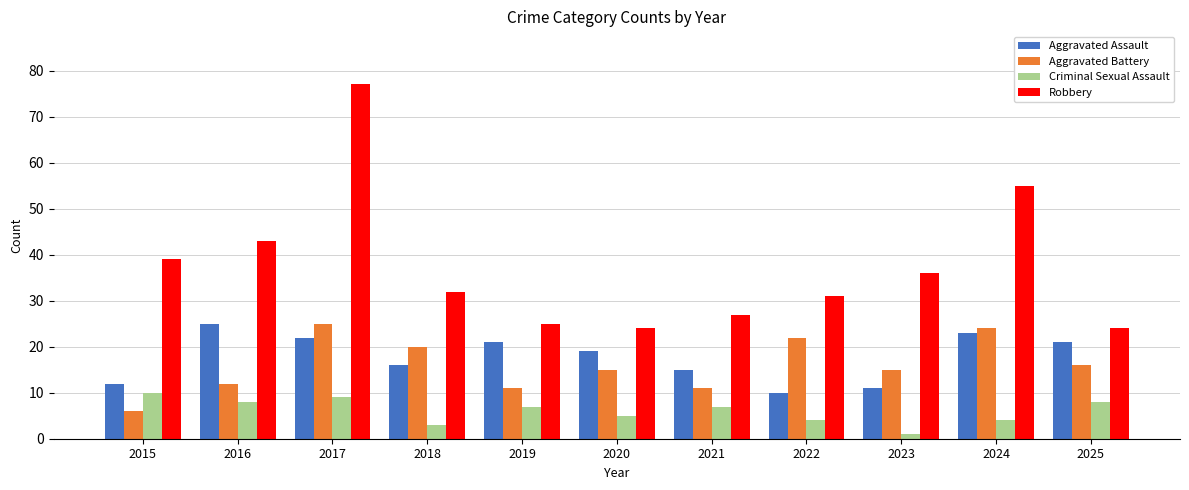

Reading left to right, extract all data points from this chart.

Aggravated Assault: 12	25	22	16	21	19	15	10	11	23	21
Aggravated Battery: 6	12	25	20	11	15	11	22	15	24	16
Criminal Sexual Assault: 10	8	9	3	7	5	7	4	1	4	8
Robbery: 39	43	77	32	25	24	27	31	36	55	24